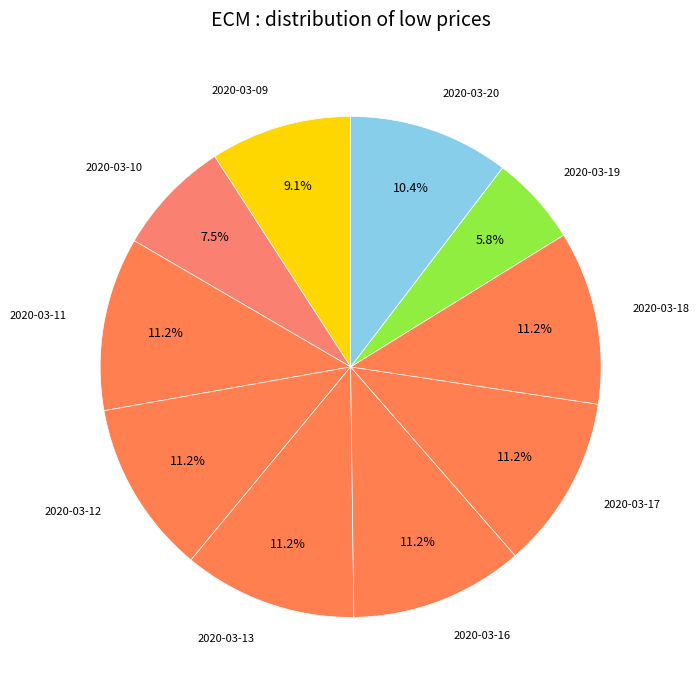

Does 2020-03-09 represent more than half of the total?

No